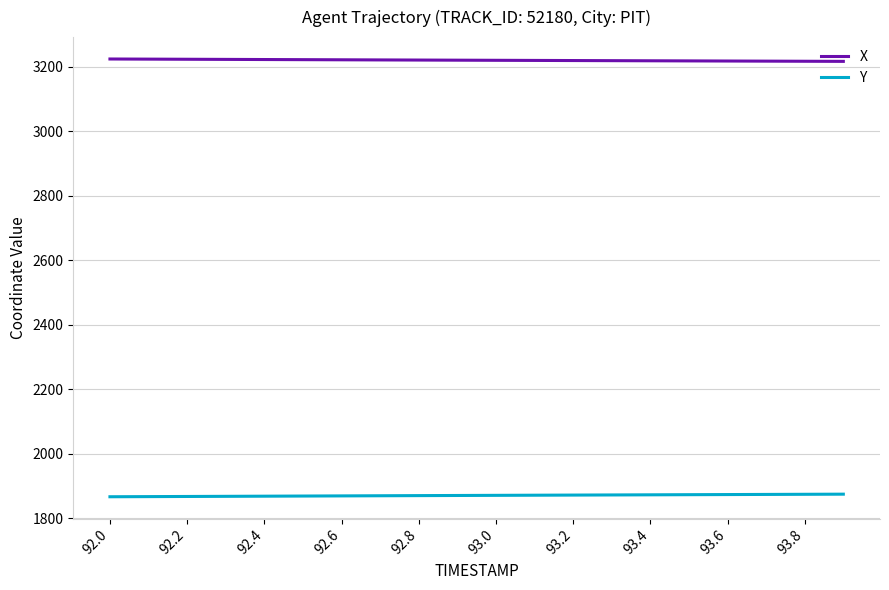

How many lines are shown in the chart?

2